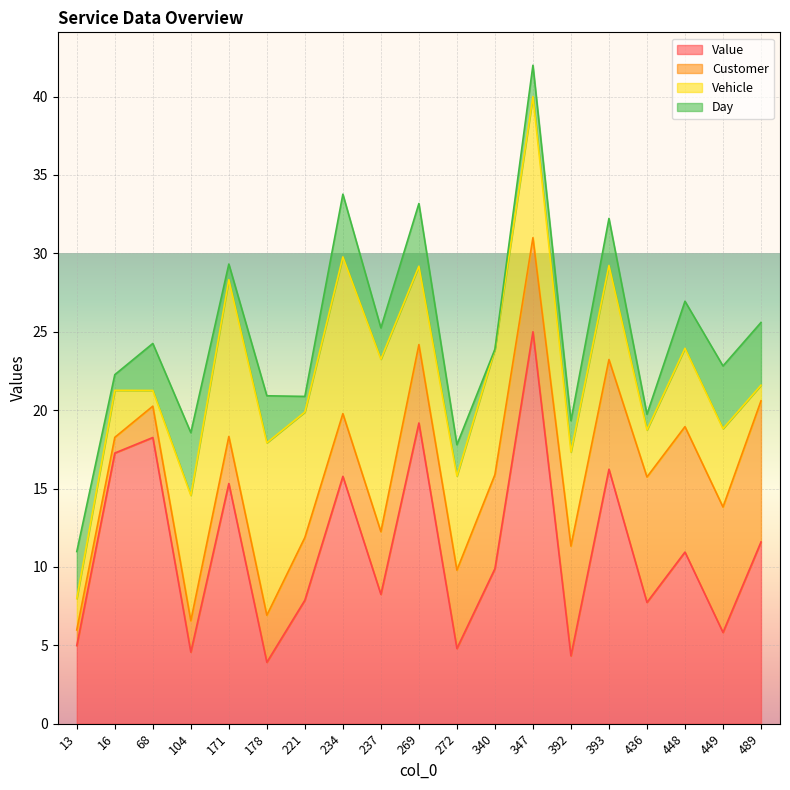

In Day, how many points are lower than both neighbors (excluding endpoints)?

6